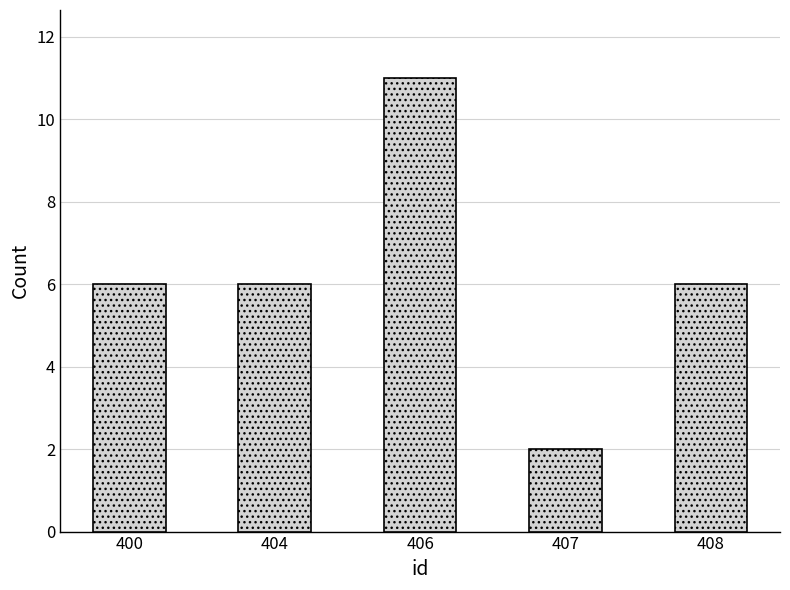

Reading right to left, list all the values displayed in this chart.

408=6	407=2	406=11	404=6	400=6